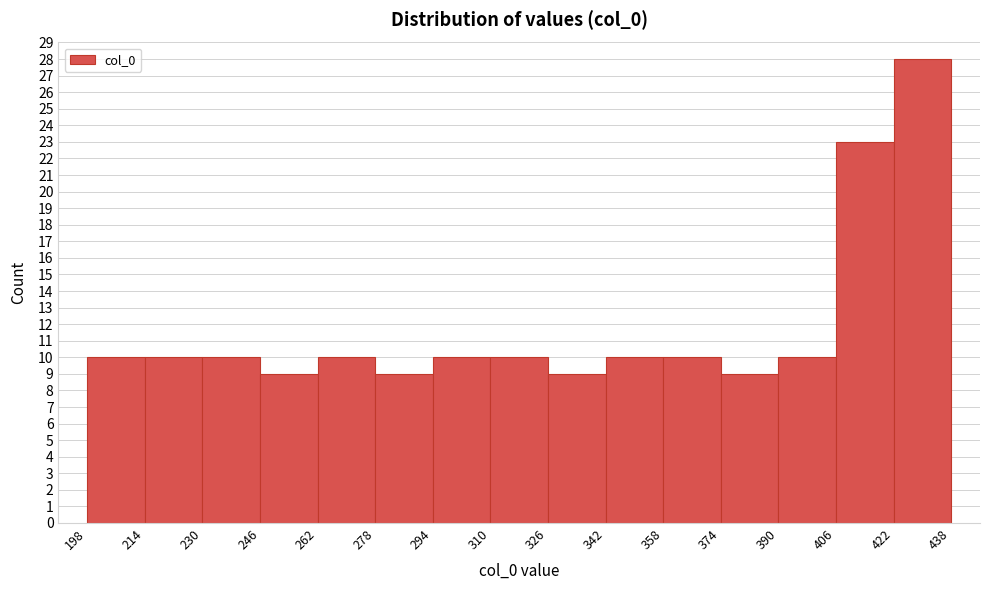

Reading left to right, list every bar in this chart as the range it spans on the x-axis followed by its height. The values are not printed on the chart, so give them approximately, as read against the axis.

198 to 214: 10
214 to 230: 10
230 to 246: 10
246 to 262: 9
262 to 278: 10
278 to 294: 9
294 to 310: 10
310 to 326: 10
326 to 342: 9
342 to 358: 10
358 to 374: 10
374 to 390: 9
390 to 406: 10
406 to 422: 23
422 to 438: 28